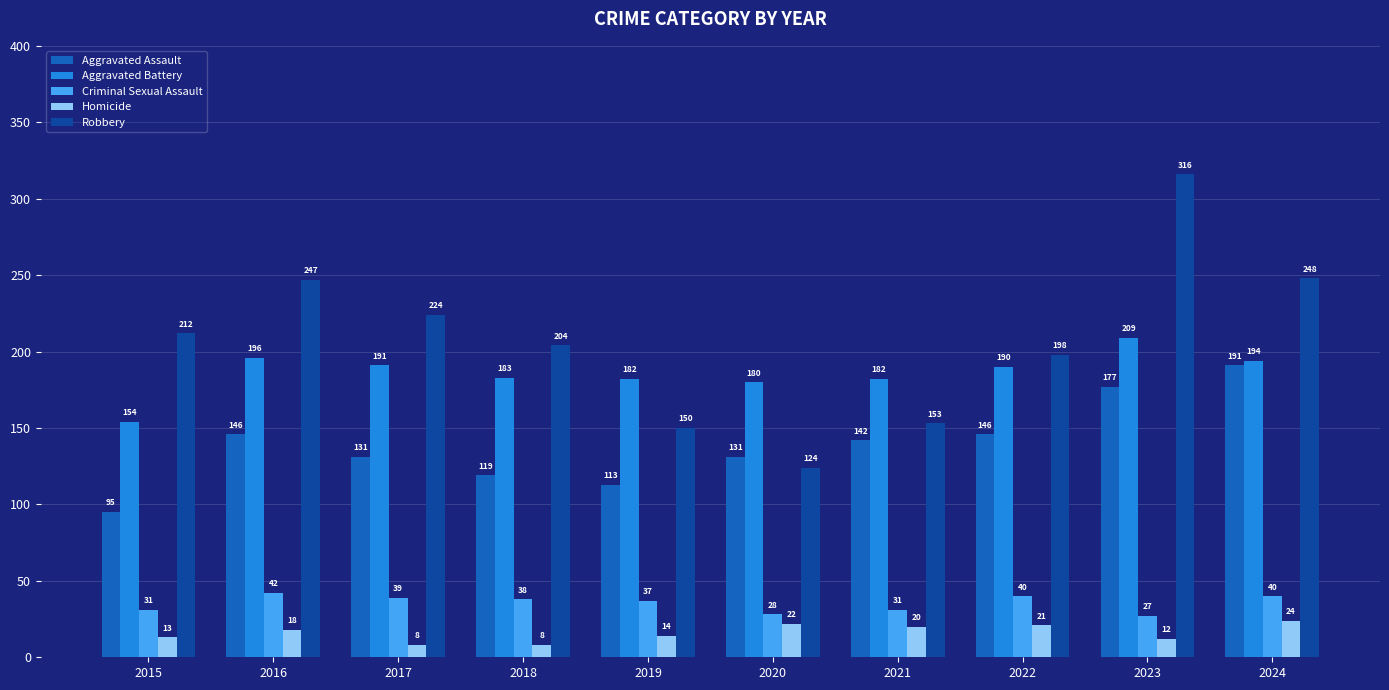

Rank the series by their maximum value, from highest to lowest.

Robbery, Aggravated Battery, Aggravated Assault, Criminal Sexual Assault, Homicide